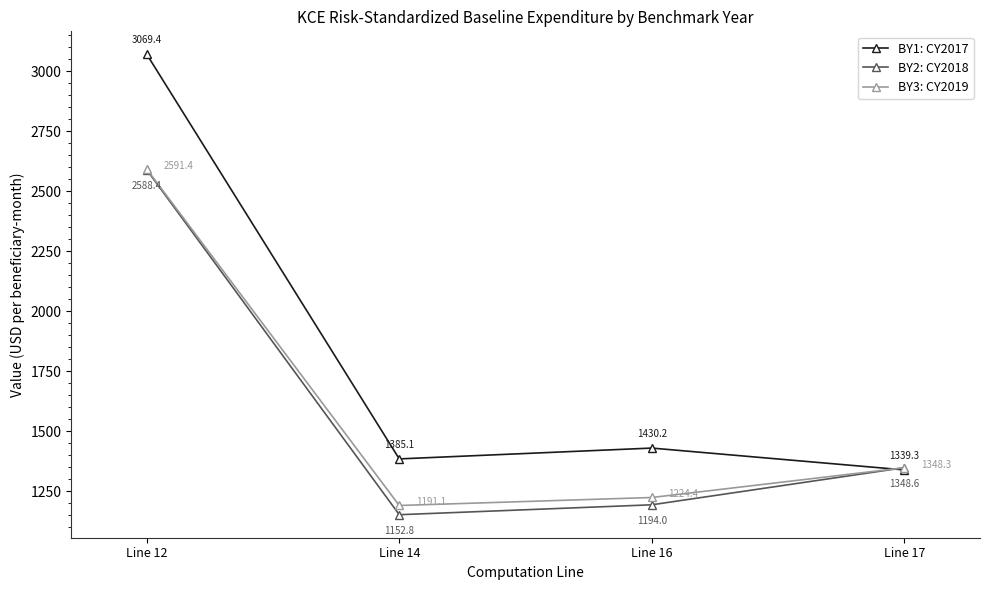

Rank the series by their maximum value, from lowest to highest.

BY2: CY2018, BY3: CY2019, BY1: CY2017